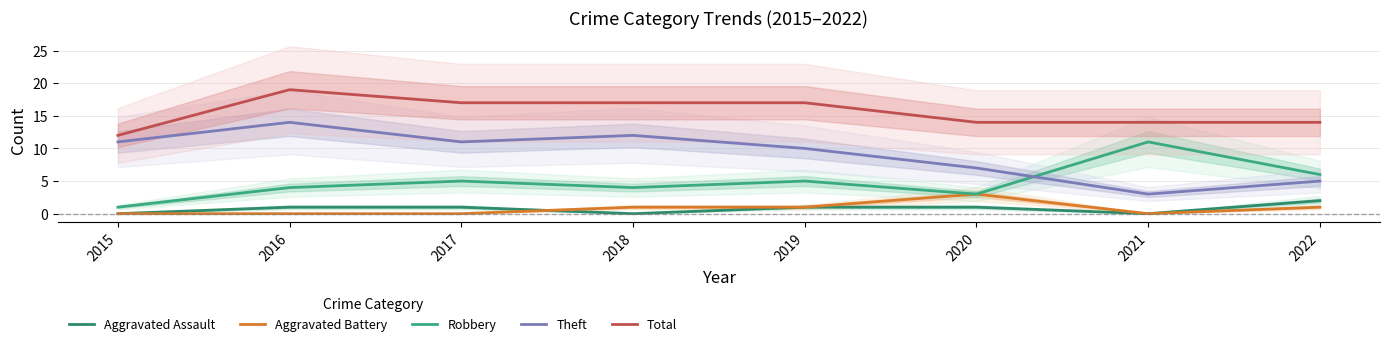

How many Total values are between 14 and 17?

6